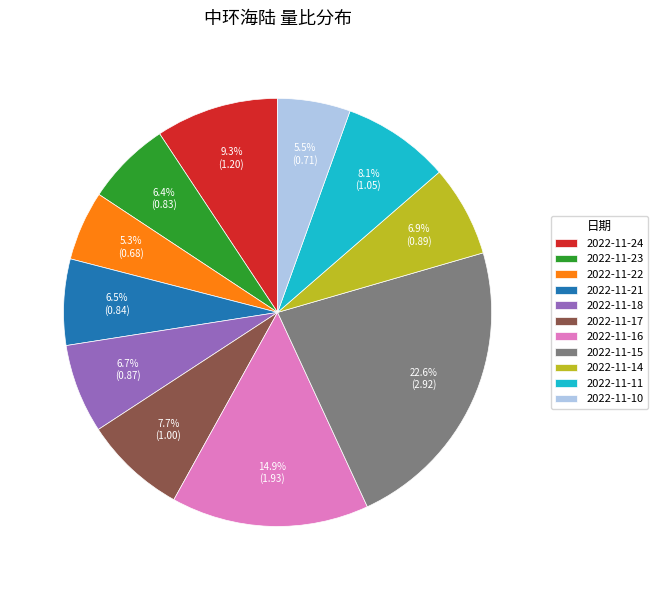

To the nearest percent, what percentage of the pie is 2022-11-18?

7%